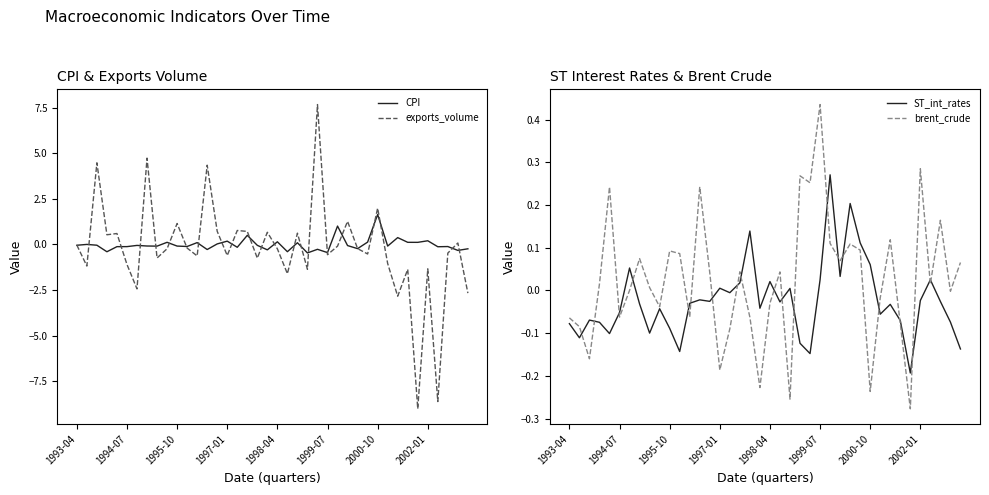

Is it true that CPI equals 0.9 at 2000-10?

False